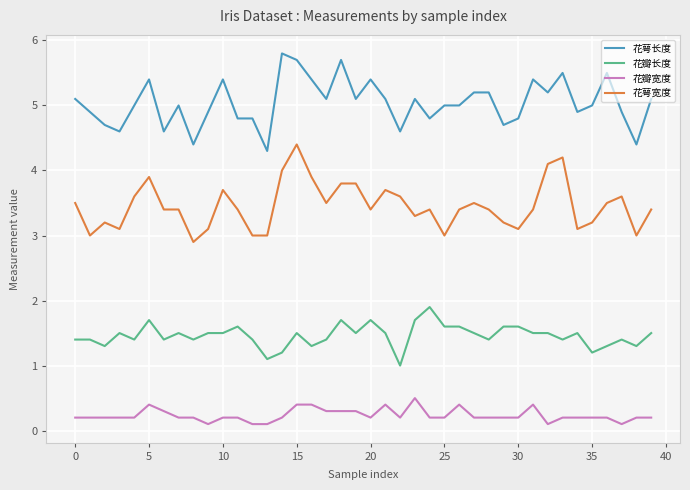

True or false: 花瓣长度 and 花萼长度 cross at least once.

False